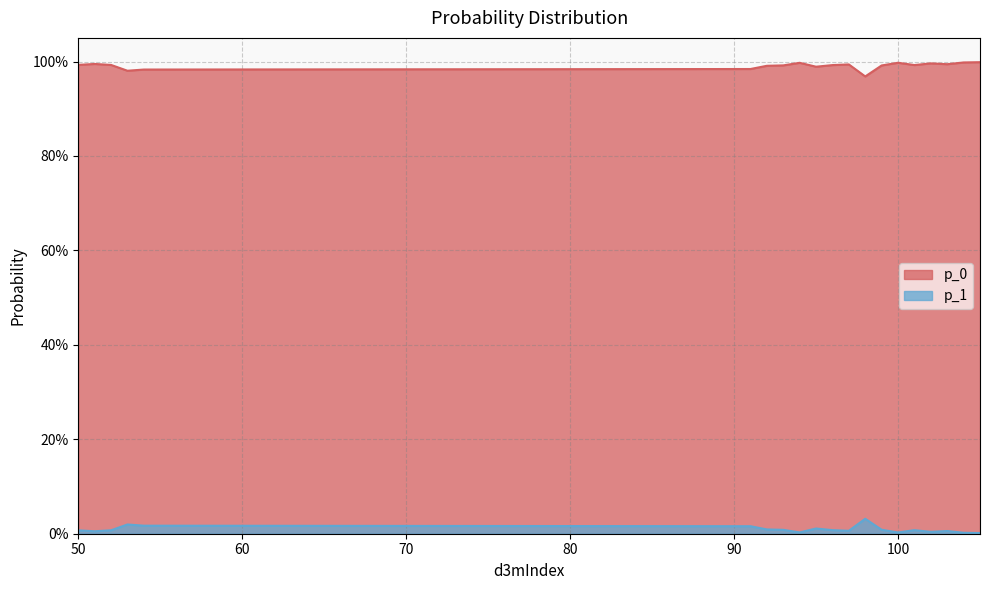

True or false: p_0 and p_1 cross at least once.

False